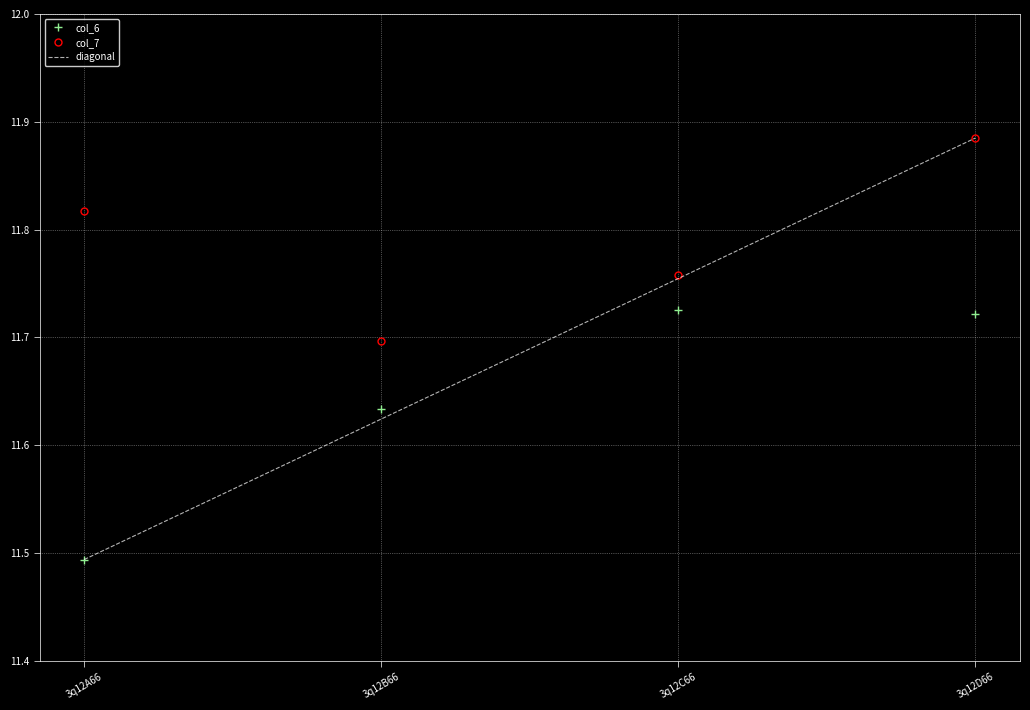

Count the col_7 values in the range 11 to 12.

4